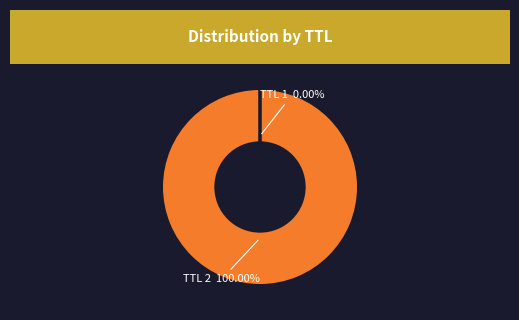

Does any single category account for the majority?

Yes